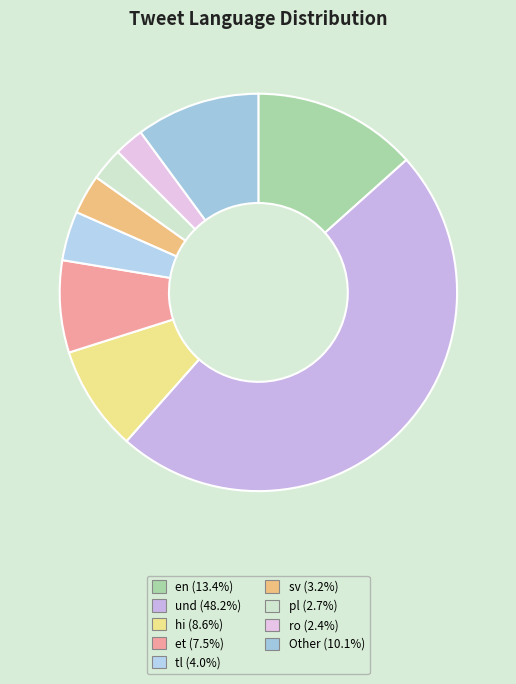

How many slices are in this pie chart?

9